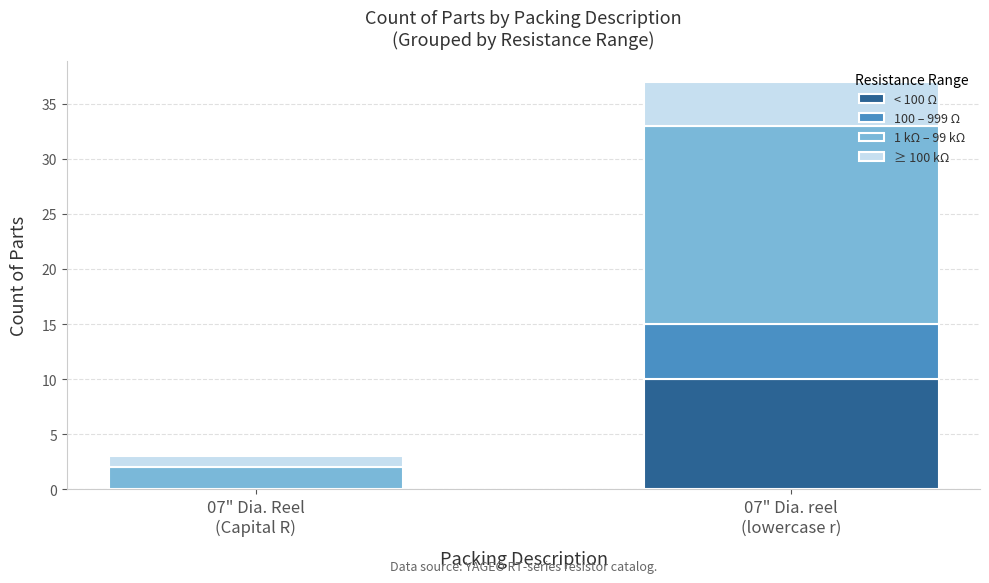

What is the sum of all < 100 Ω values?

10